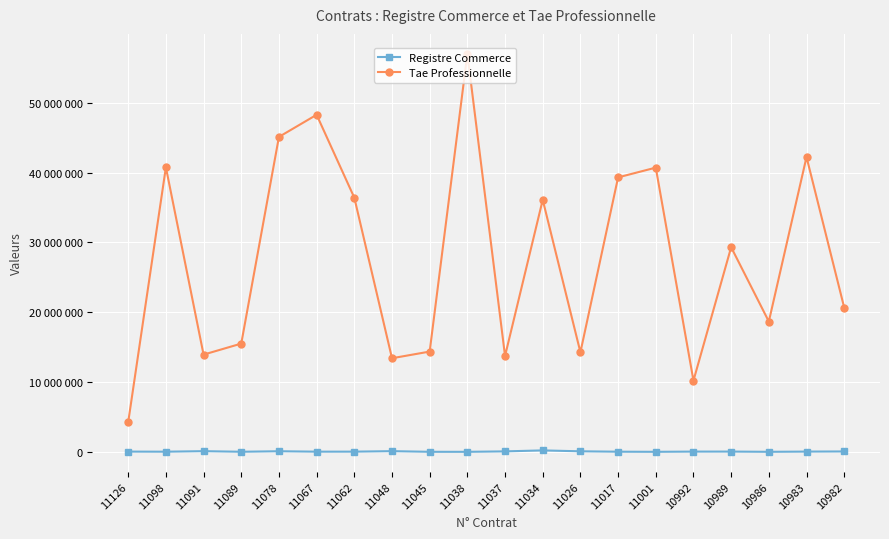

List the series in order of their peak value, lowest first.

Registre Commerce, Tae Professionnelle